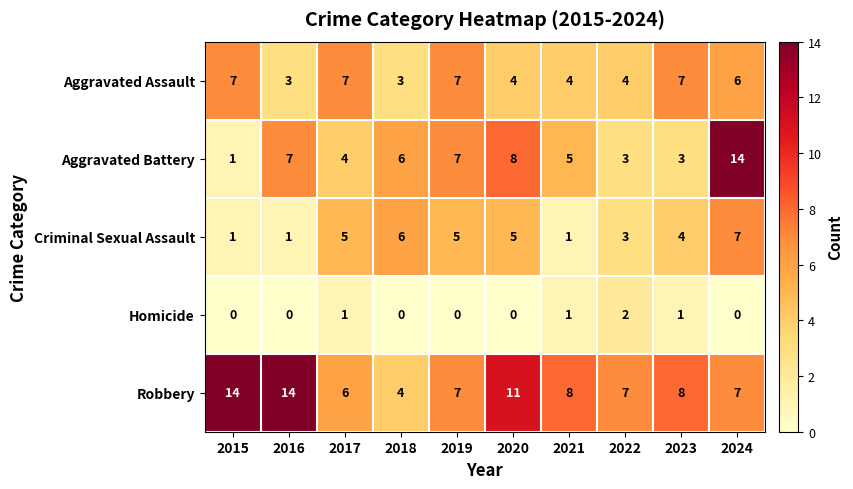

Count the Homicide values in the range 0 to 1.

9